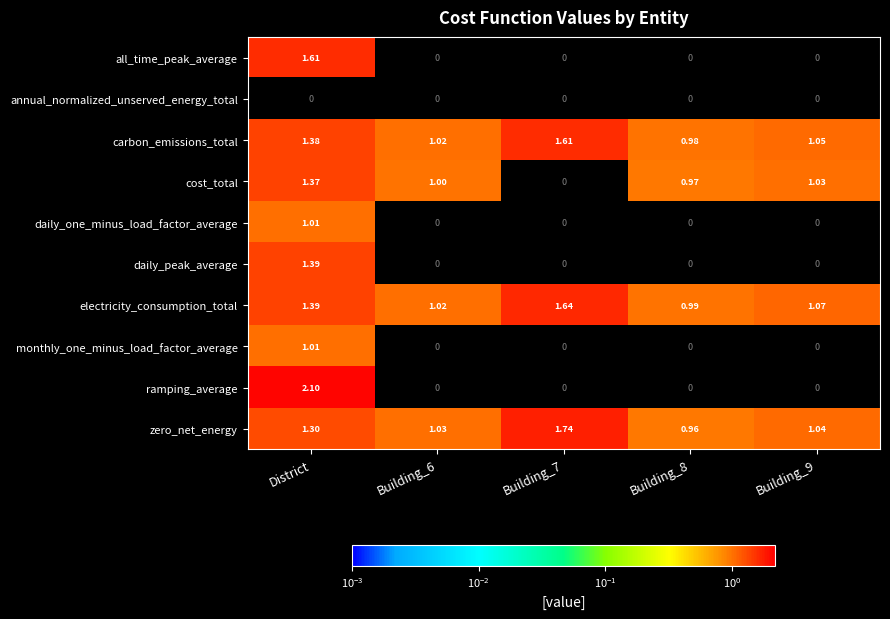

At which label does carbon_emissions_total first exceed 1?

District